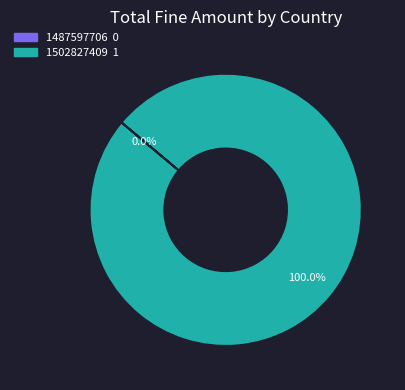

Is it true that 1487597706 is 10% of the pie?

False